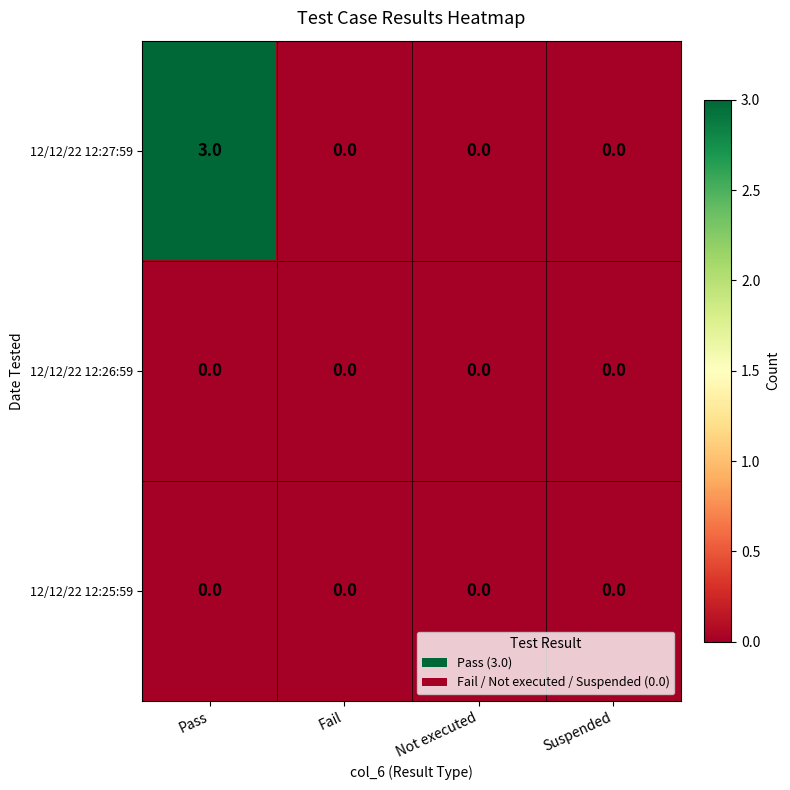

Which series has the largest range (max minus min)?

12/12/22 12:27:59